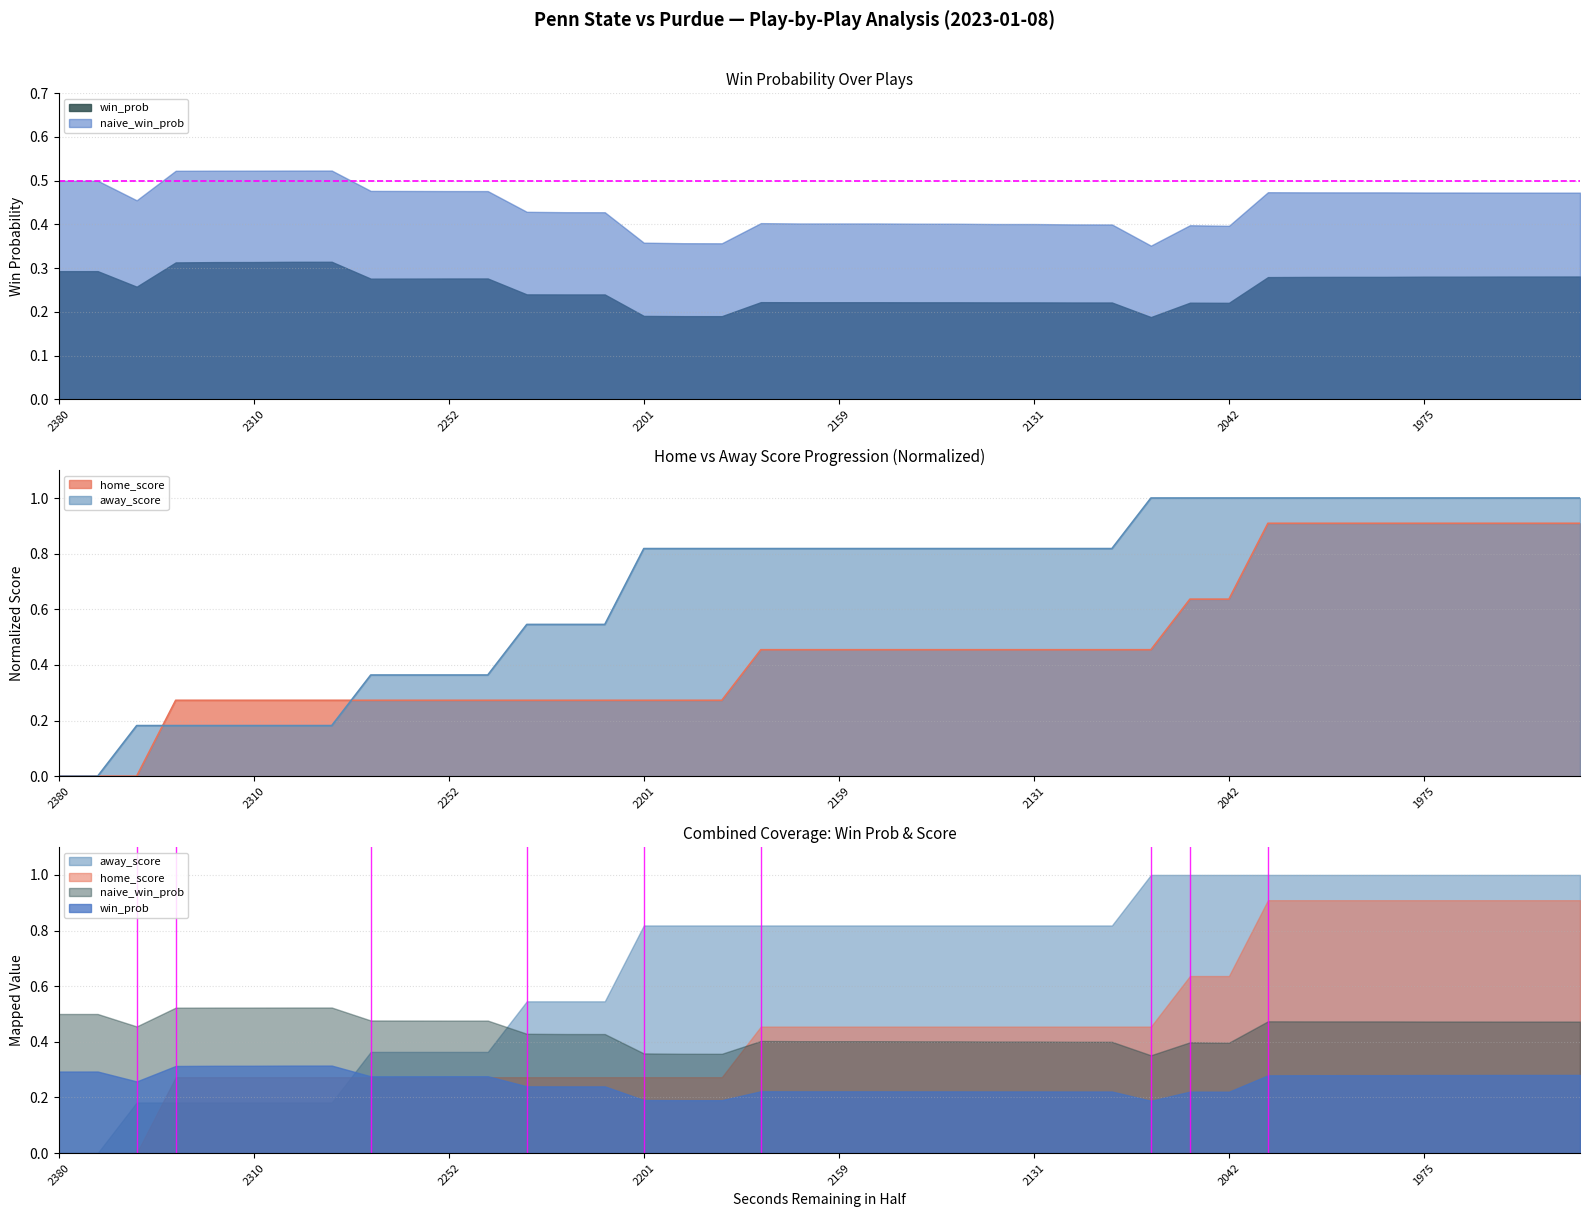

Which category has the highest value across all series?

28